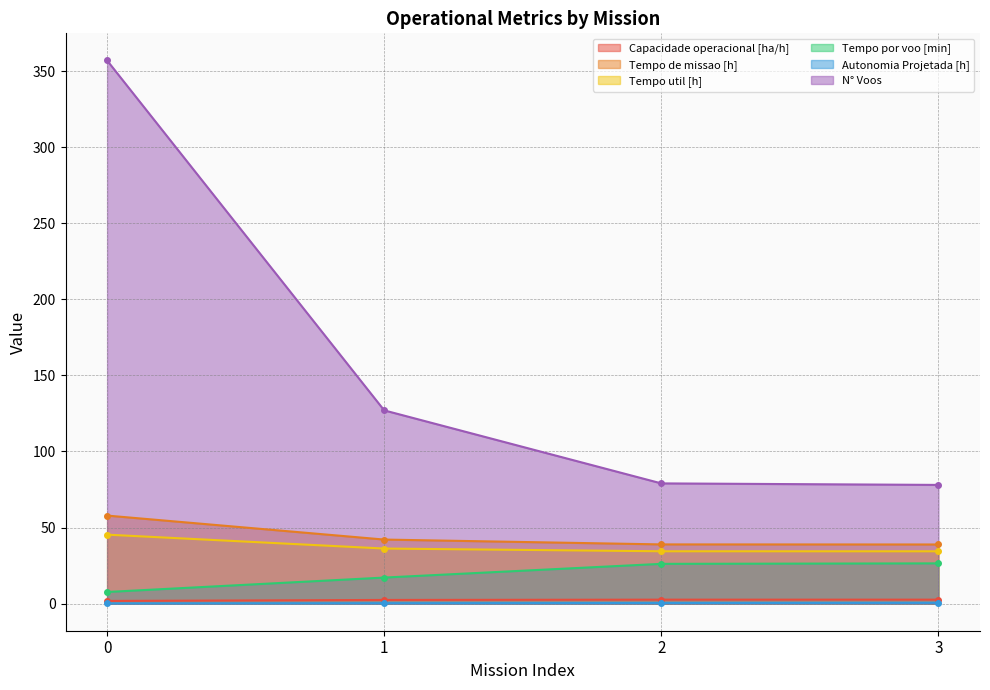

Reading right to left, extract all data points from this chart.

Capacidade operacional [ha/h]: 2.6	2.6	2.4	1.7
Tempo de missao [h]: 38.8	38.9	42.1	57.8
Tempo util [h]: 34.4	34.4	36.2	45.3
Tempo por voo [min]: 26.4	26.1	17.1	7.6
Autonomia Projetada [h]: 0.5	0.4	0.2	0.1
N° Voos: 78.0	79.0	127.0	357.0